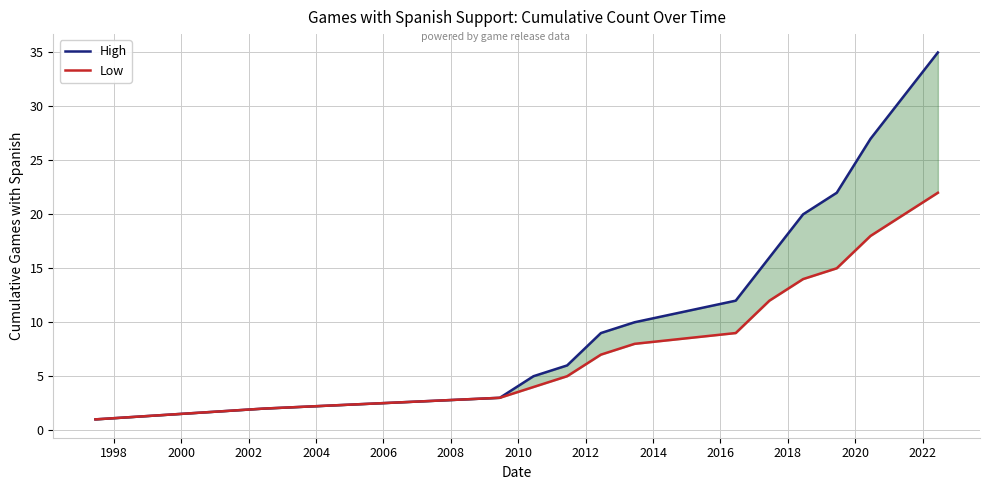

Is the value of Low at 1998 greater than the value of High at 2004?

No